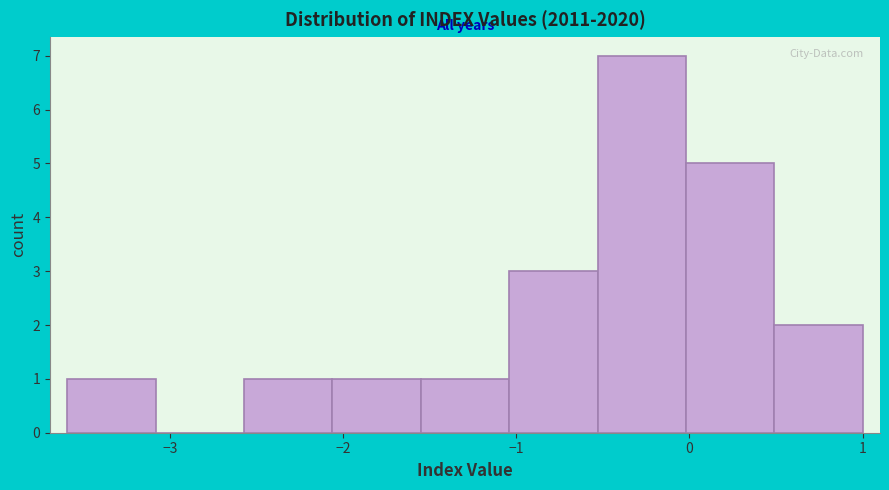

Which range on the x-axis has the tallest bar?

-0.5 to 0.0